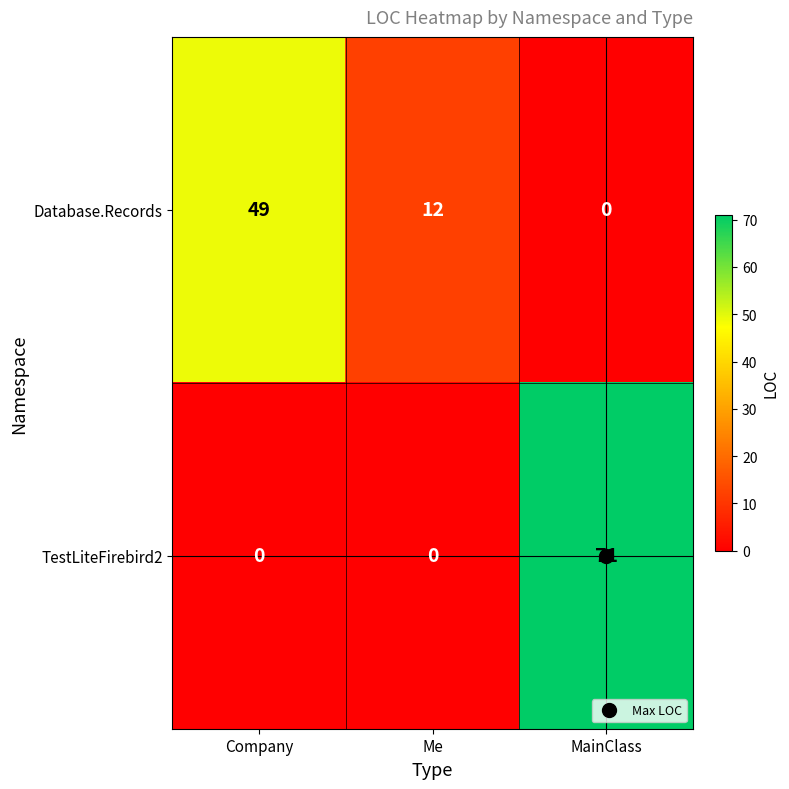

At how many categories does at least one series exceed 36?

2